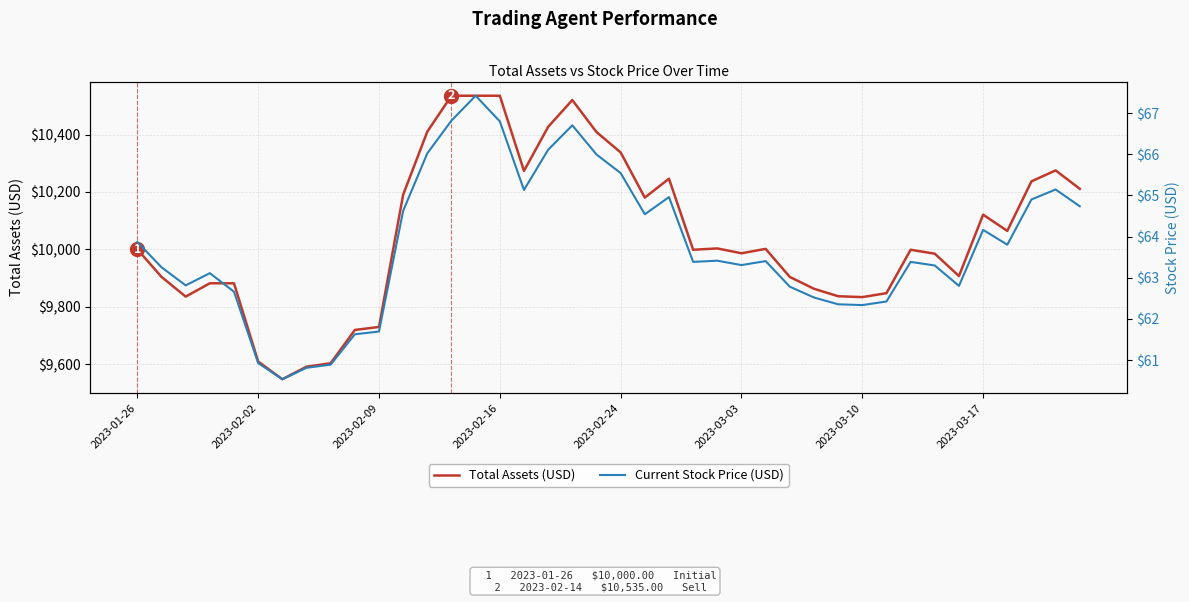

At which category is the sum across all series the highest?

14